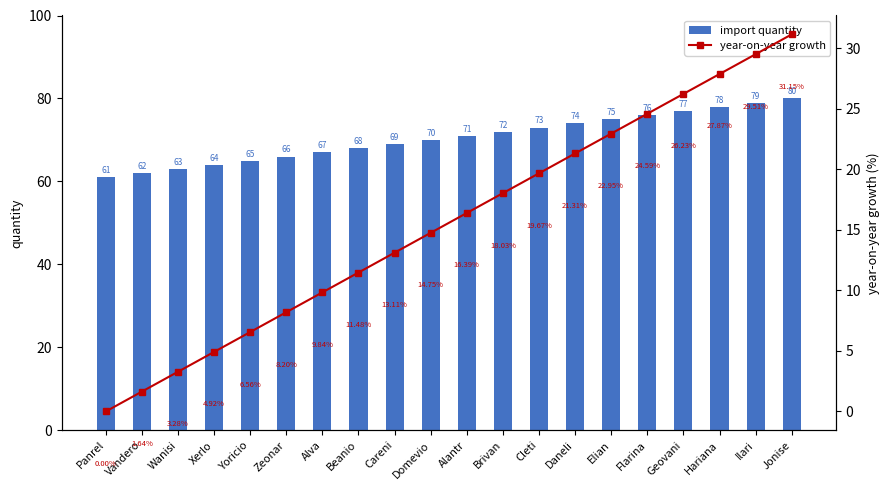

What is the average value of the year-on-year growth series?

15.6